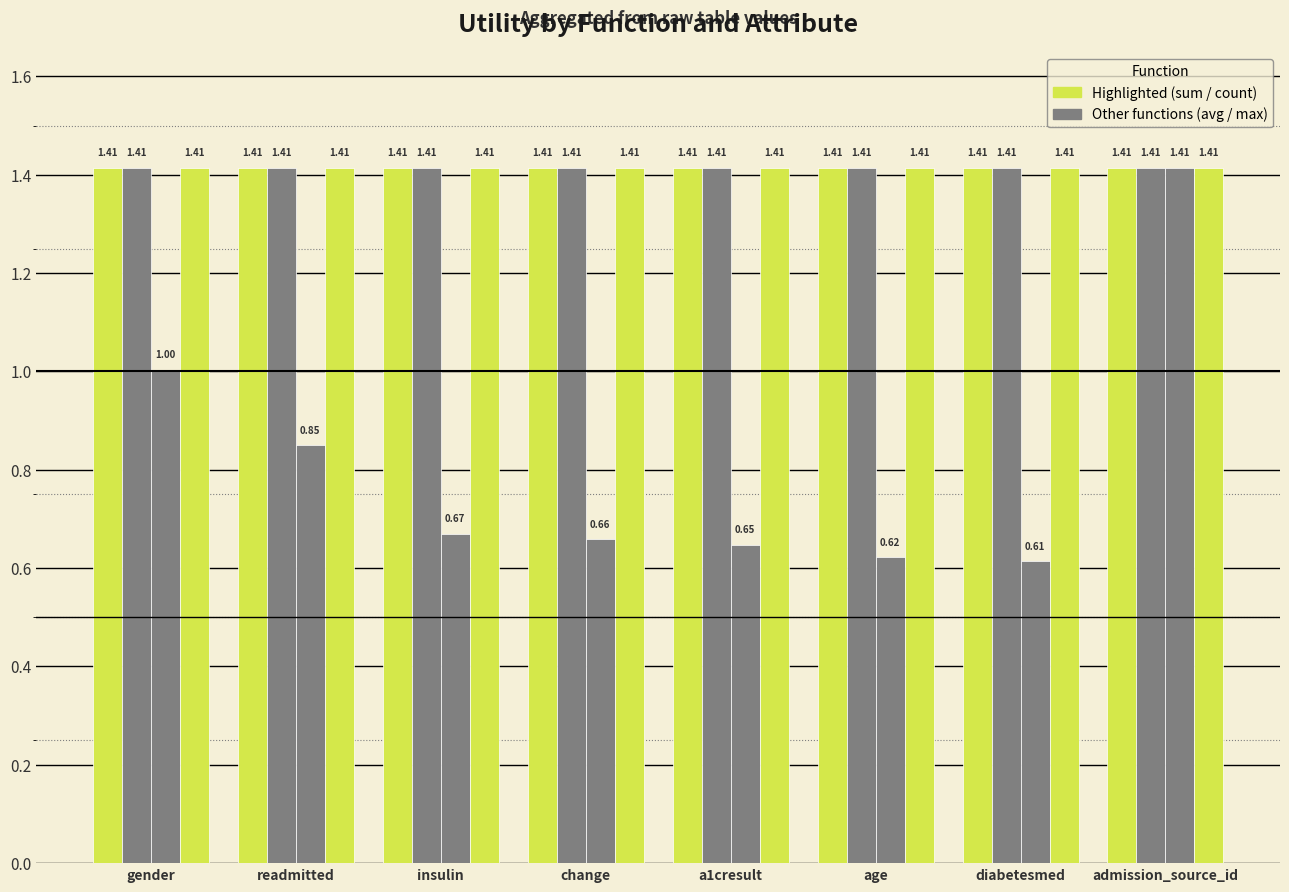

True or false: avg has a value of 2.2 at readmitted.

False